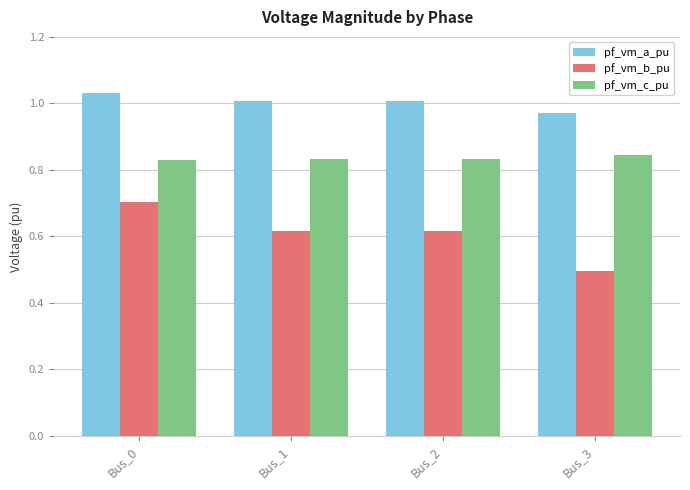

Is the value of pf_vm_a_pu at Bus_0 greater than the value of pf_vm_c_pu at Bus_0?

Yes